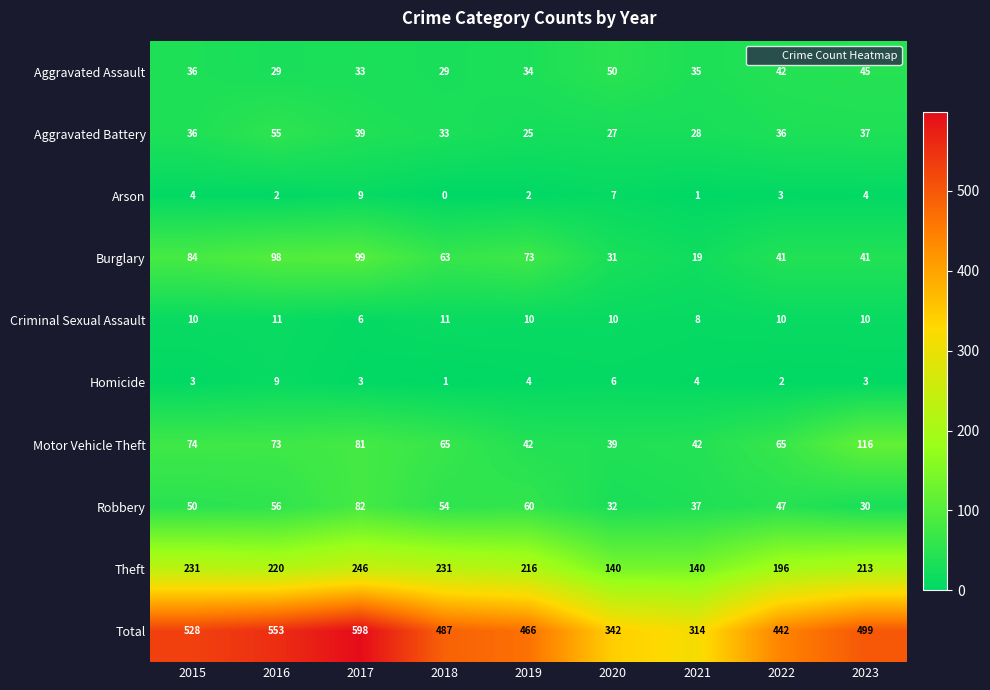

Count the Theft values in the range 196 to 231.

6